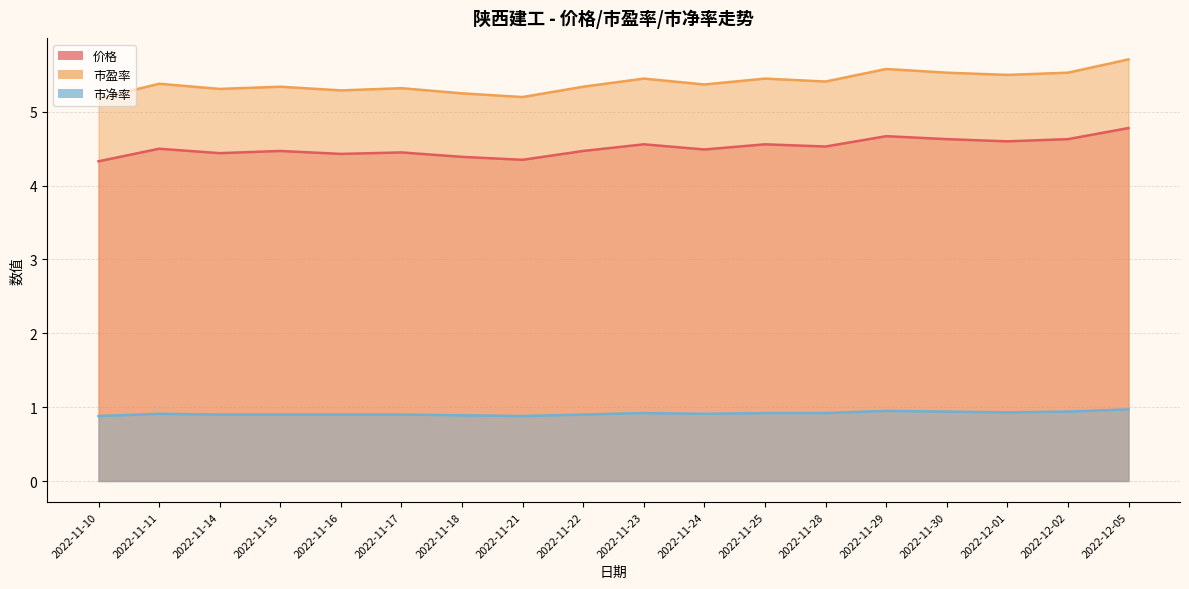

Reading left to right, transcribe all the data shown in this chart.

价格: 4.3	4.5	4.4	4.5	4.4	4.5	4.4	4.3	4.5	4.6	4.5	4.6	4.5	4.7	4.6	4.6	4.6	4.8
市盈率: 5.2	5.4	5.3	5.3	5.3	5.3	5.2	5.2	5.3	5.5	5.4	5.5	5.4	5.6	5.5	5.5	5.5	5.7
市净率: 0.9	0.9	0.9	0.9	0.9	0.9	0.9	0.9	0.9	0.9	0.9	0.9	0.9	0.9	0.9	0.9	0.9	1.0